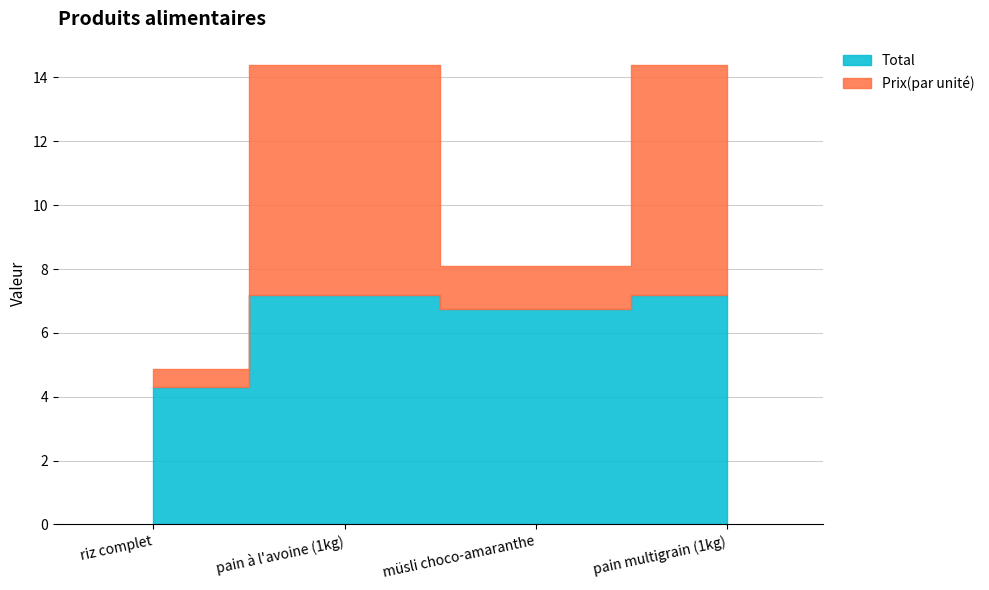

Reading left to right, list all the values displayed in this chart.

Total: 4.3	7.2	6.8	7.2
Prix(par unité): 0.5	7.2	1.4	7.2